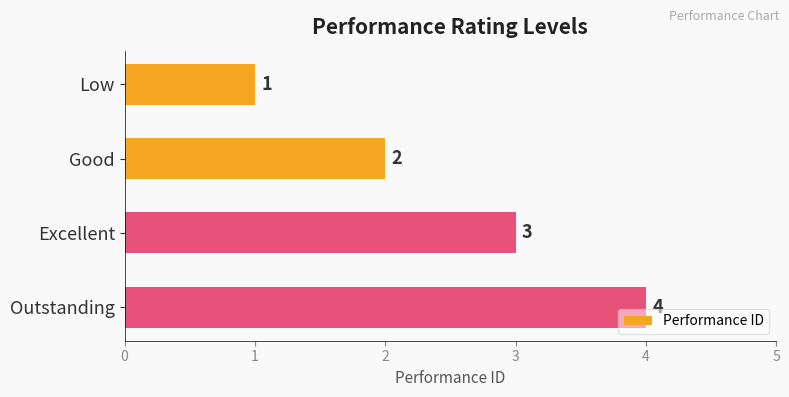

How many bars are there in total?

4